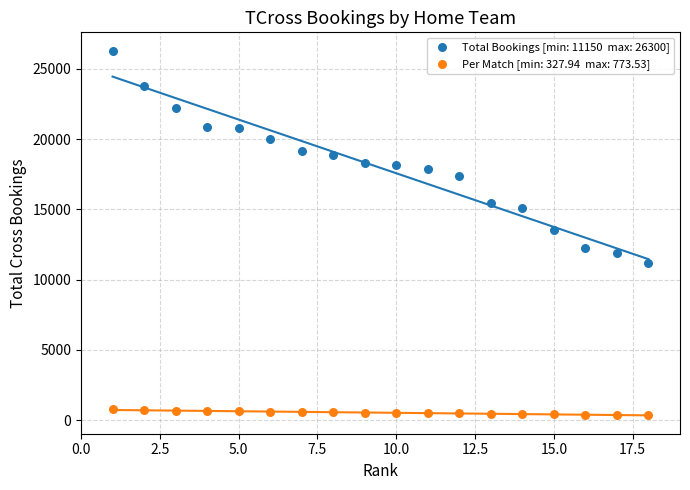

Across all data points, what is the range of Y values (max minus min)?

25972.1